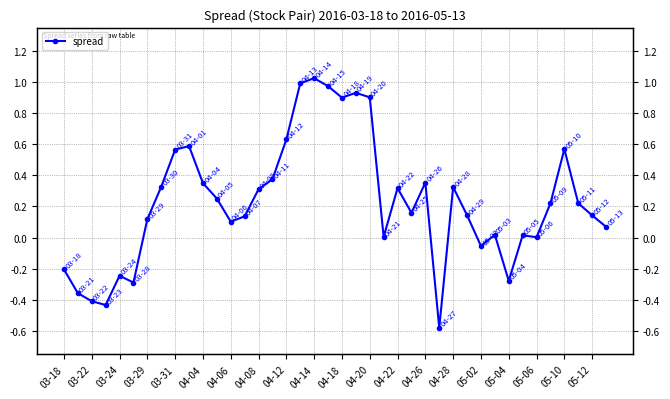

Which category has the lowest value across all series?

27